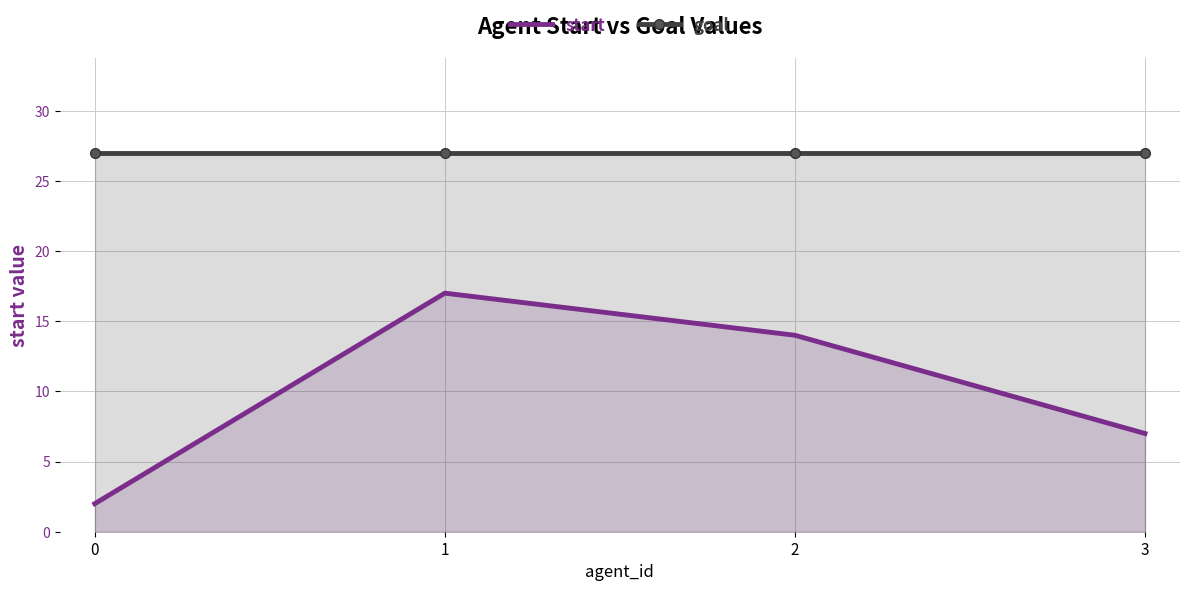

What is the greatest value displayed?

27